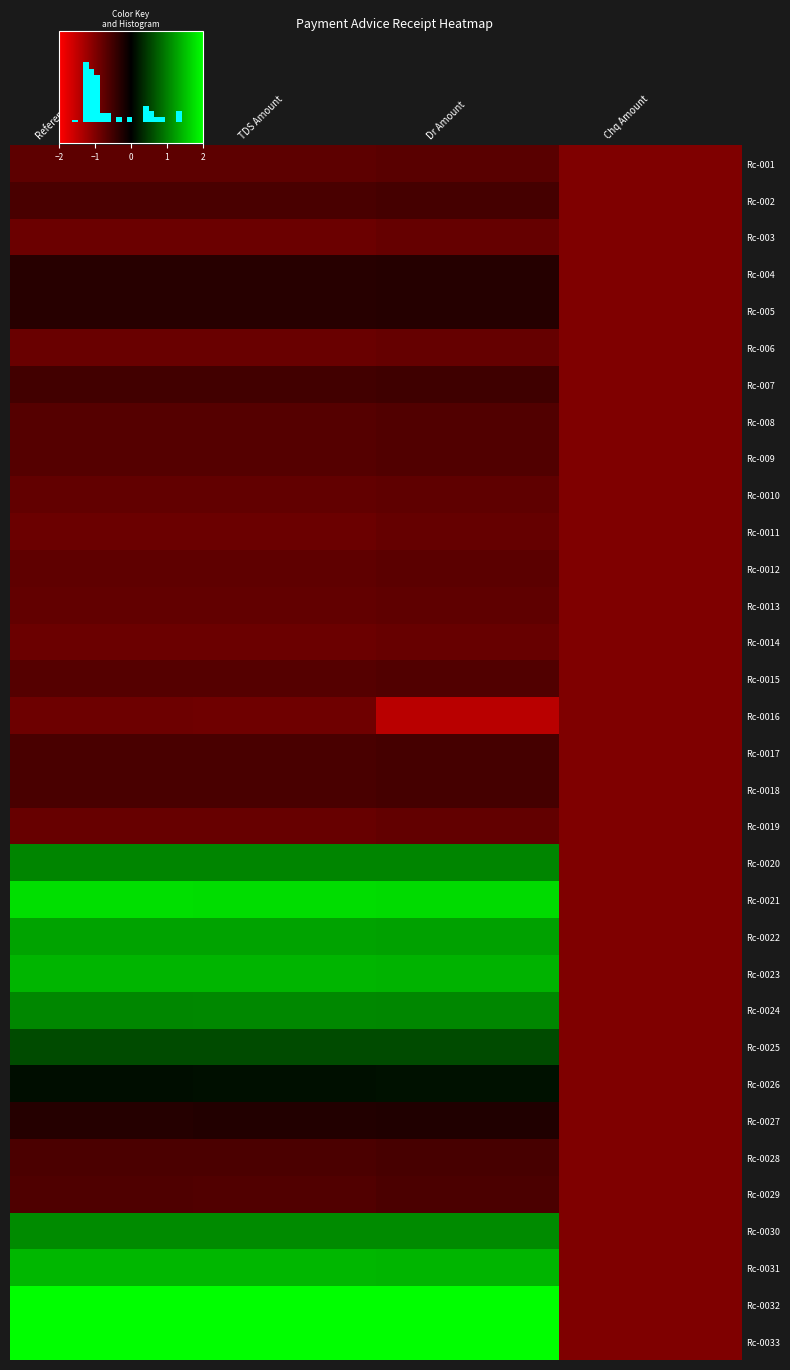

Rank the categories by Rc-0032 value from lowest to highest.

Chq Amount, Dr Amount, Reference Amount, TDS Amount